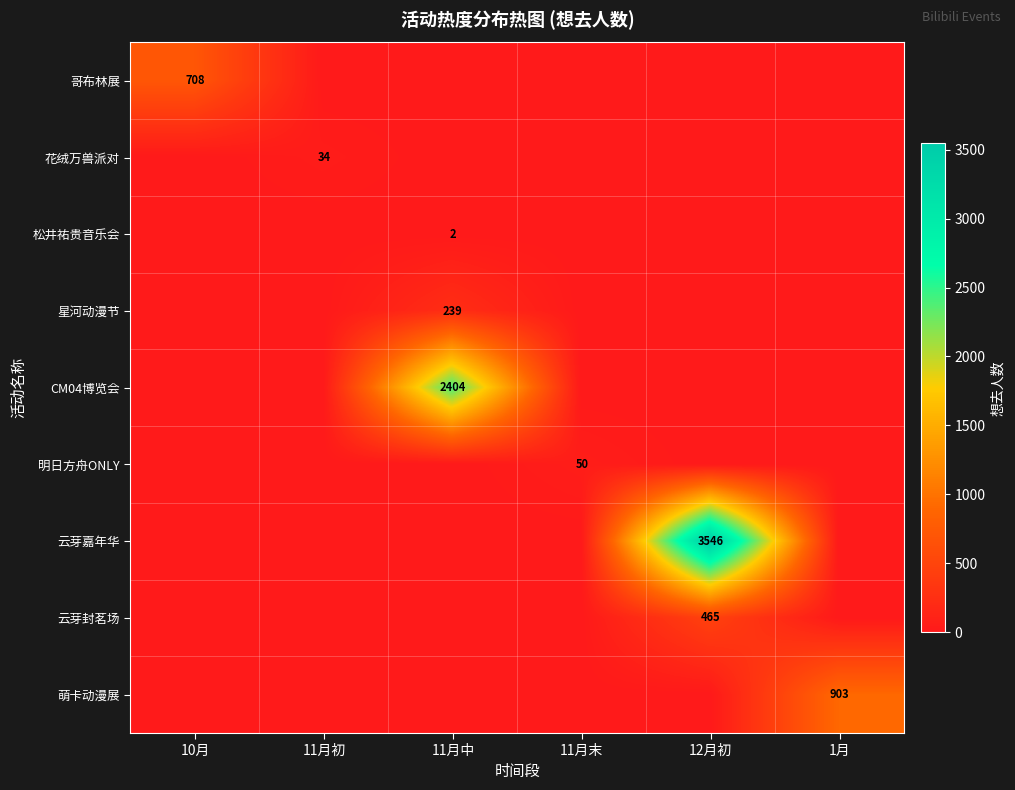

The 云芽嘉年华 series shows 6270 at 12月初. True or false?

False